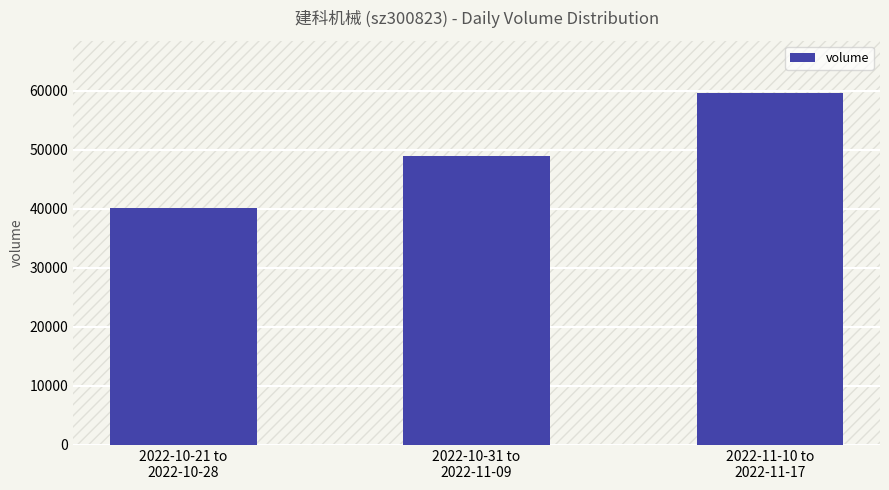

What is the change in value from 2022-10-21 to
2022-10-28 to 2022-11-10 to
2022-11-17?

+19484